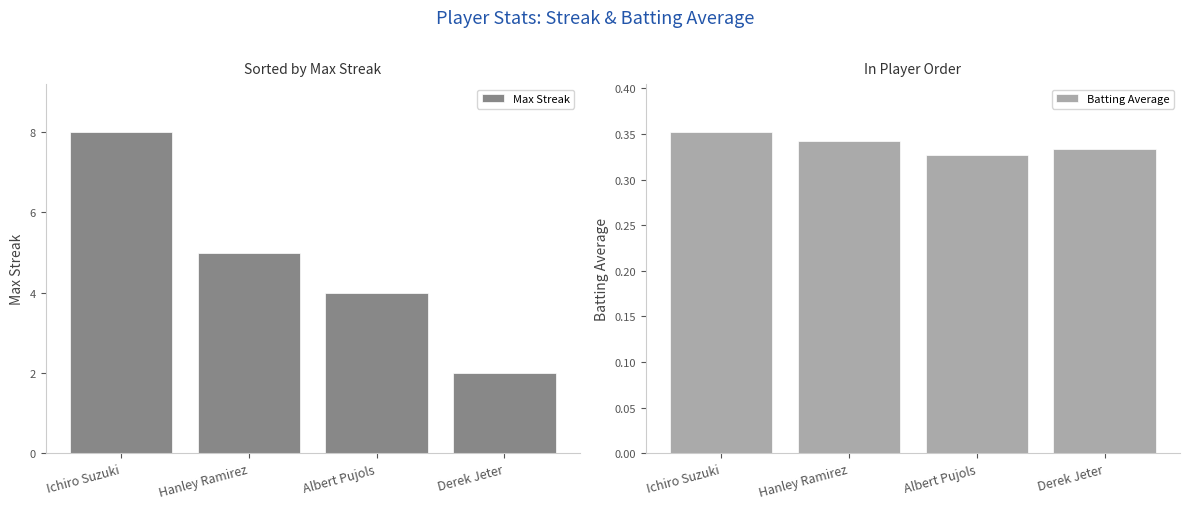

What is the sum of all Max Streak values?

19